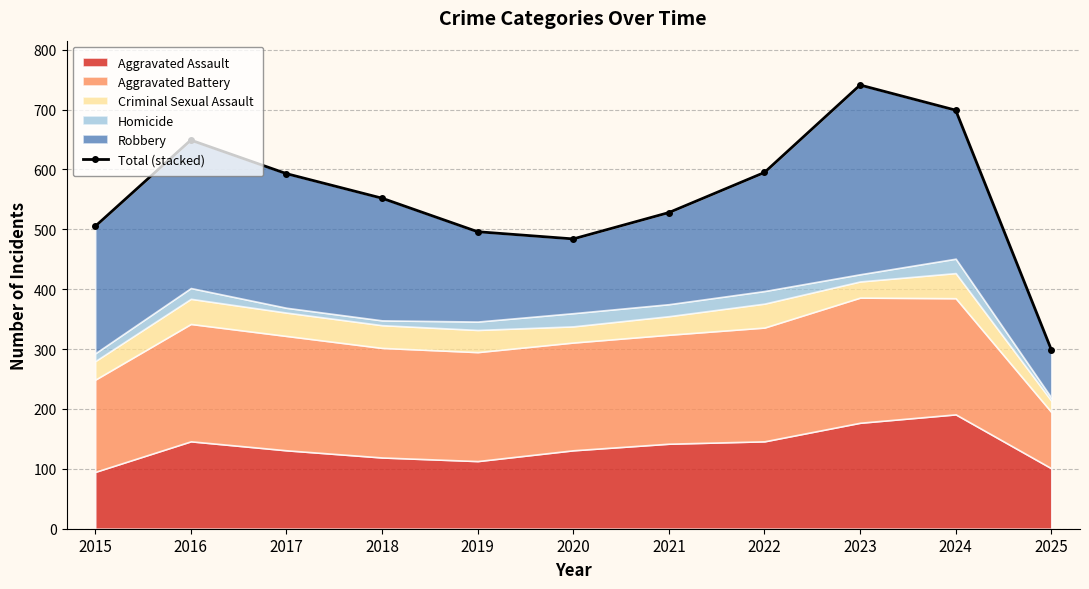

Rank the categories by value from lowest to highest.

2025, 2020, 2019, 2015, 2021, 2018, 2017, 2022, 2016, 2024, 2023